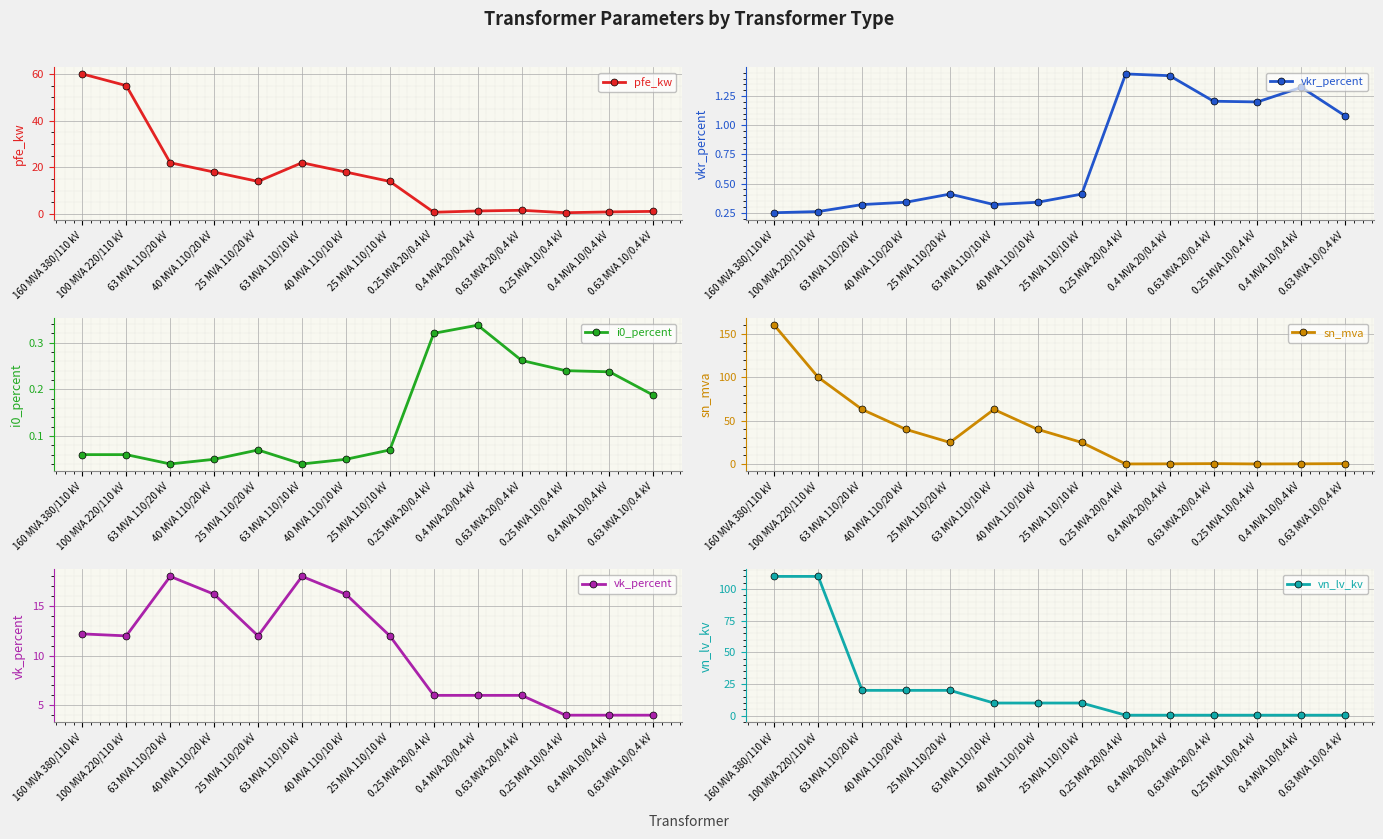

At how many categories does at least one series exceed 82?

2